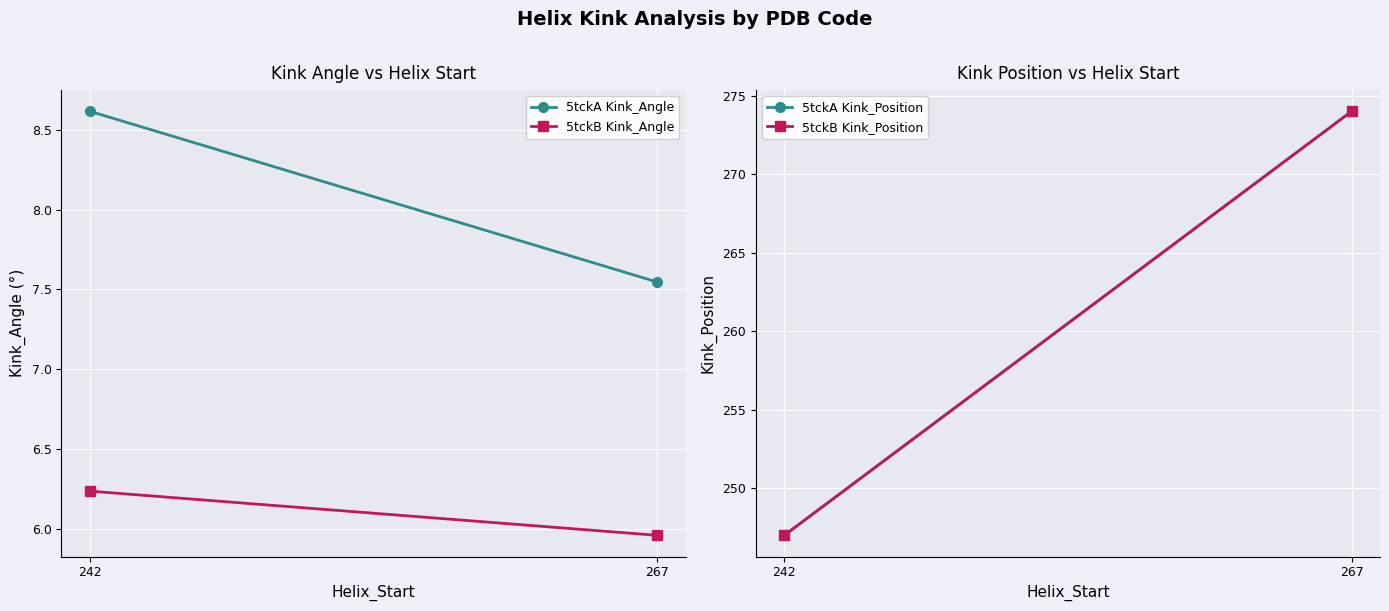

What is the difference between the highest and lowest values at 267?

268.0